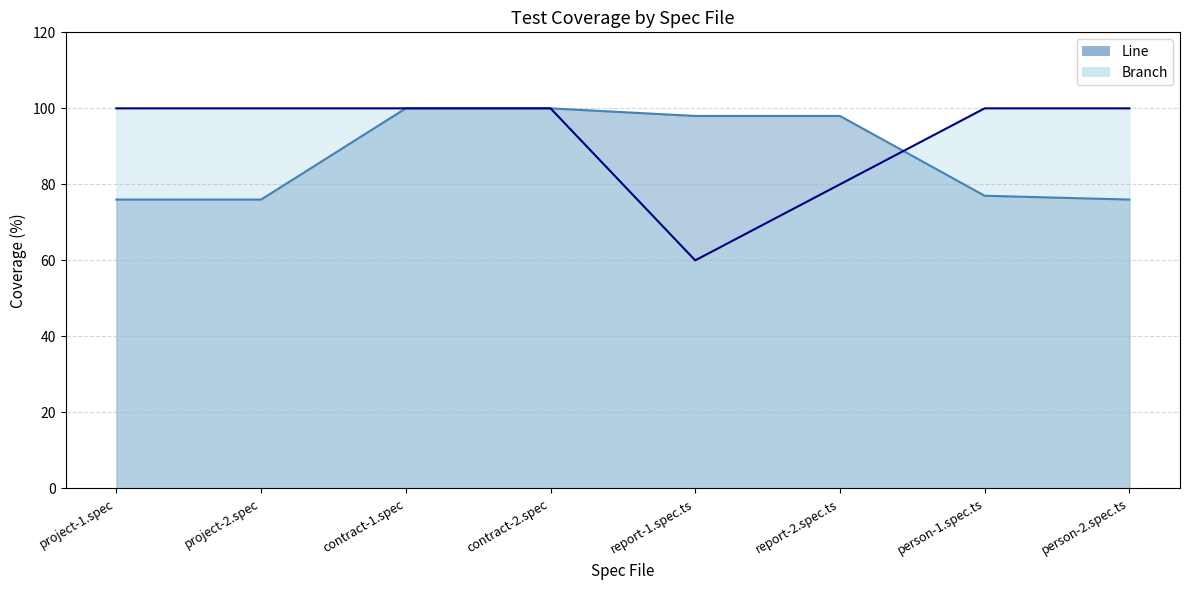

What is the average value of the Branch series?

92